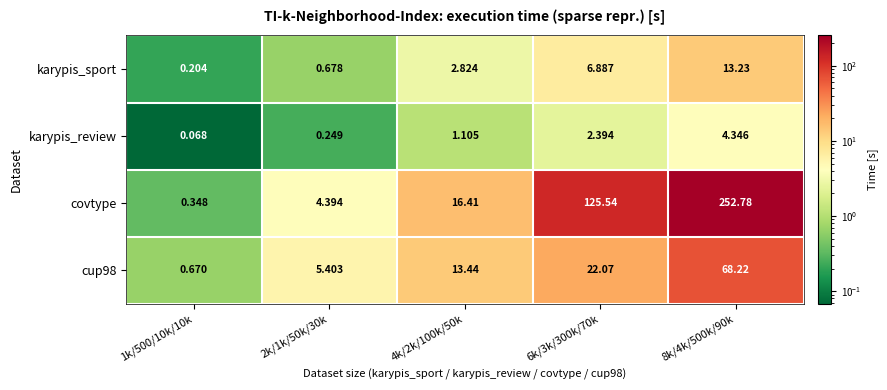

Which series has the widest spread of values?

covtype